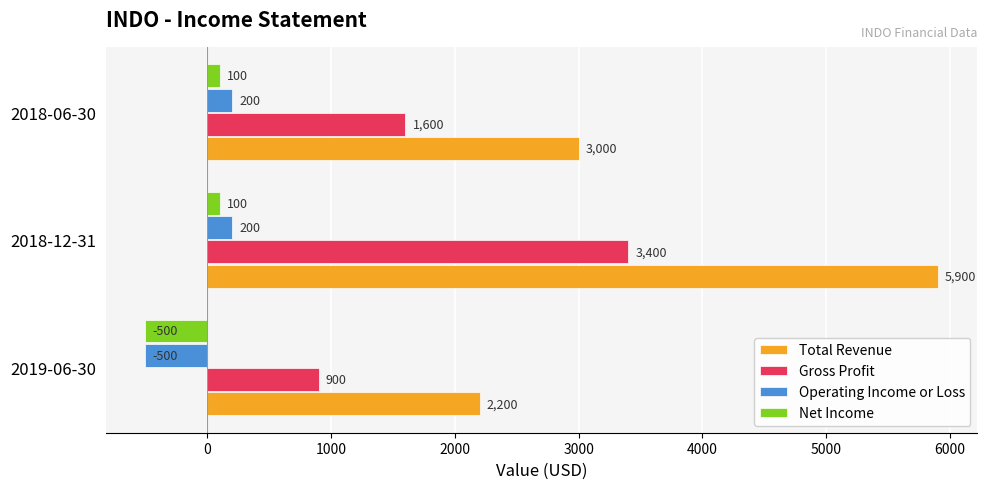

Which series has the widest spread of values?

Total Revenue